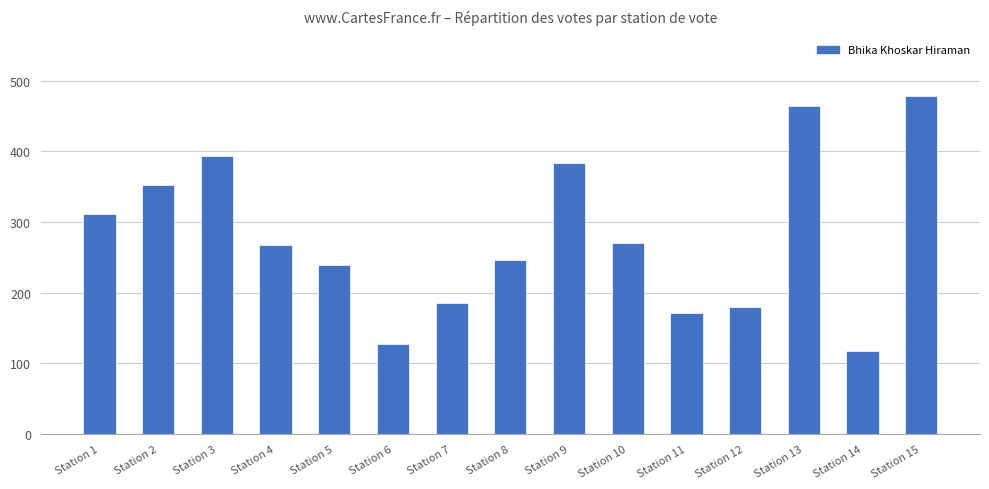

Count the number of data series in this chart.

1